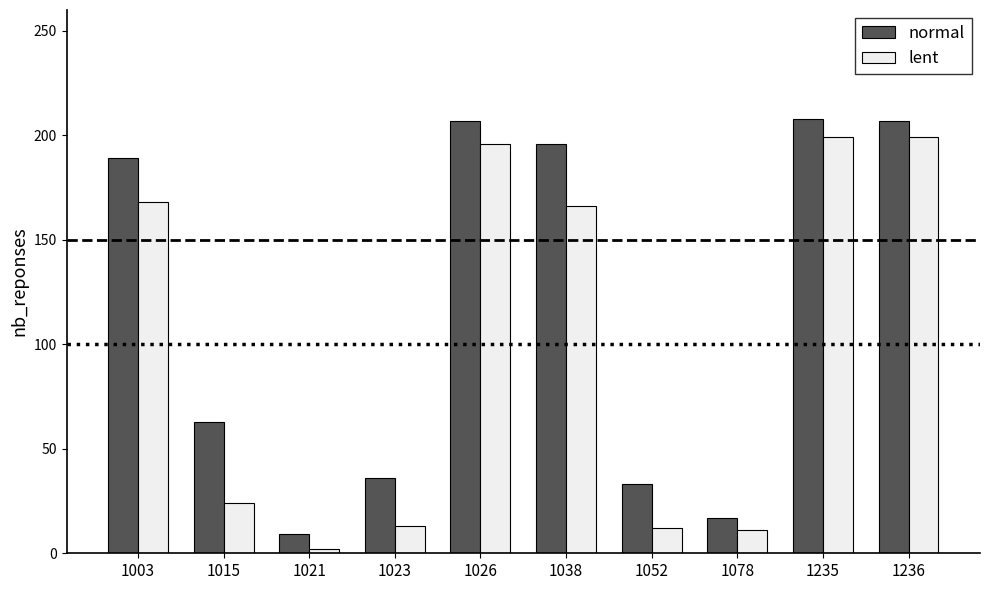

What is the difference between the maximum and minimum values in the normal series?

199